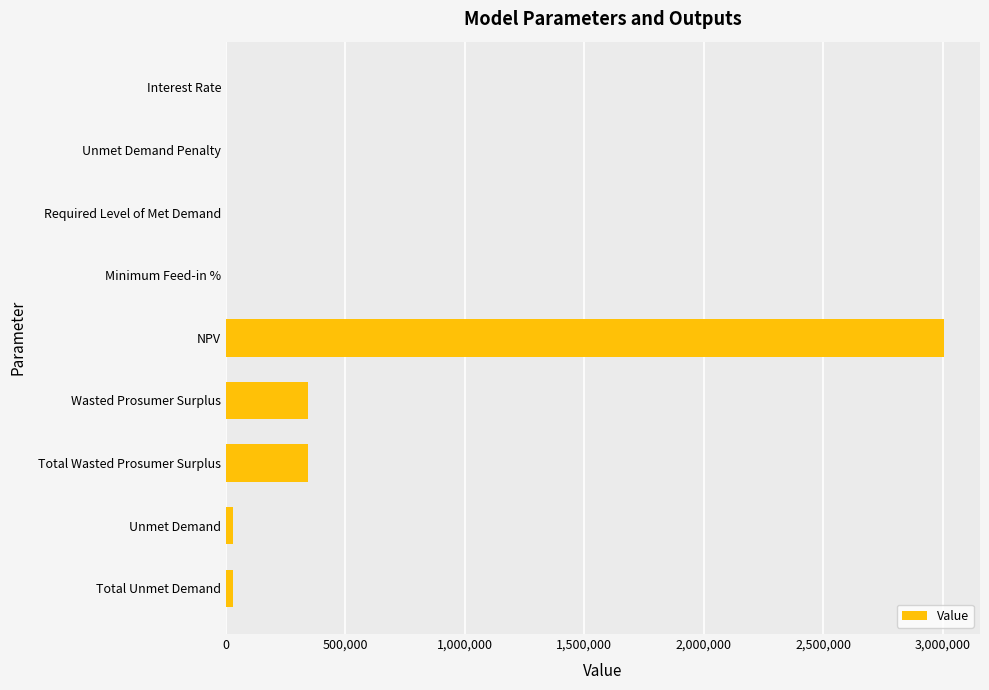

What is the sum of the values at Wasted Prosumer Surplus and Total Wasted Prosumer Surplus?

685715.2